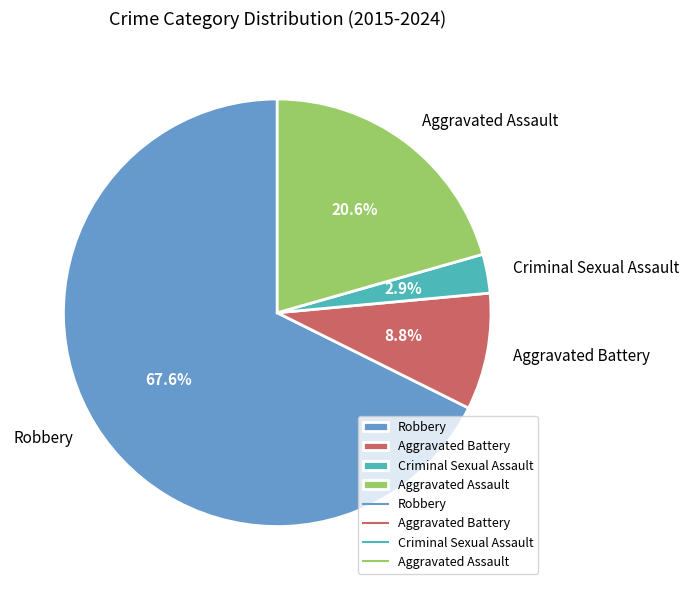

What is the smallest slice in the pie chart?

Criminal Sexual Assault